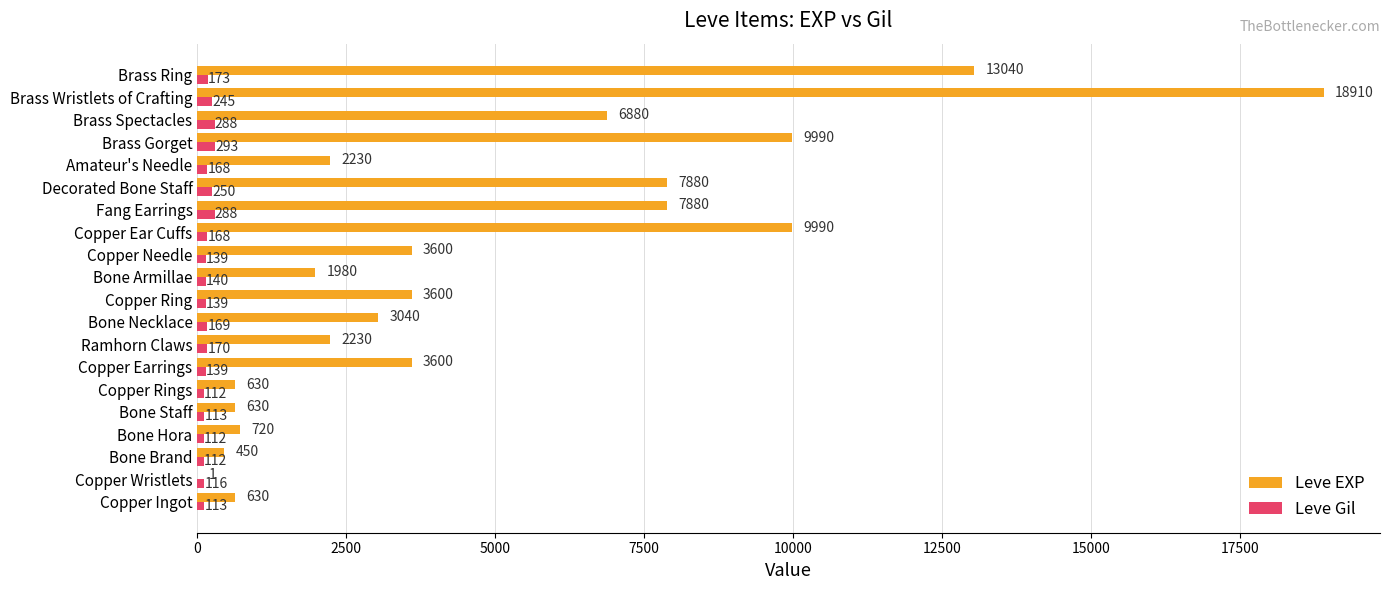

Between Copper Ingot and Copper Needle, which series saw the biggest shift?

Leve EXP